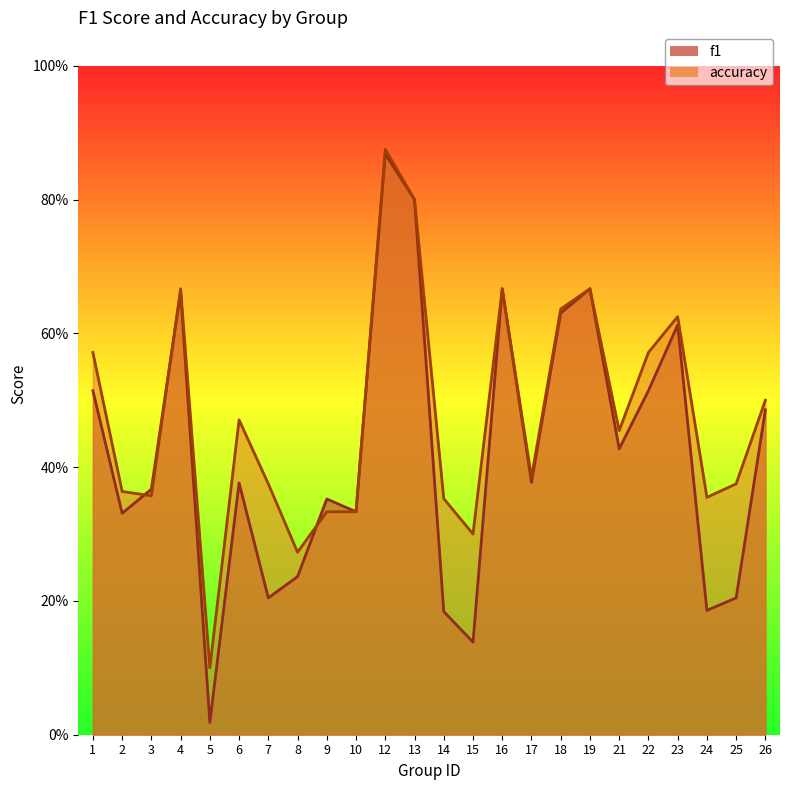

What is the highest value of the f1 series?

0.9